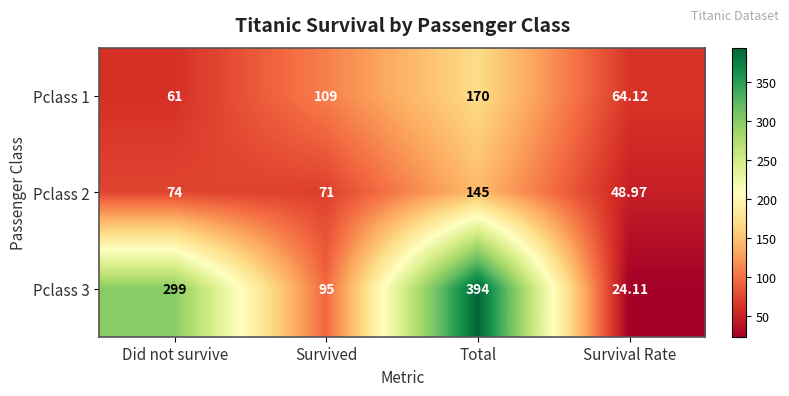

What is the total value across all series at Total?

709.0